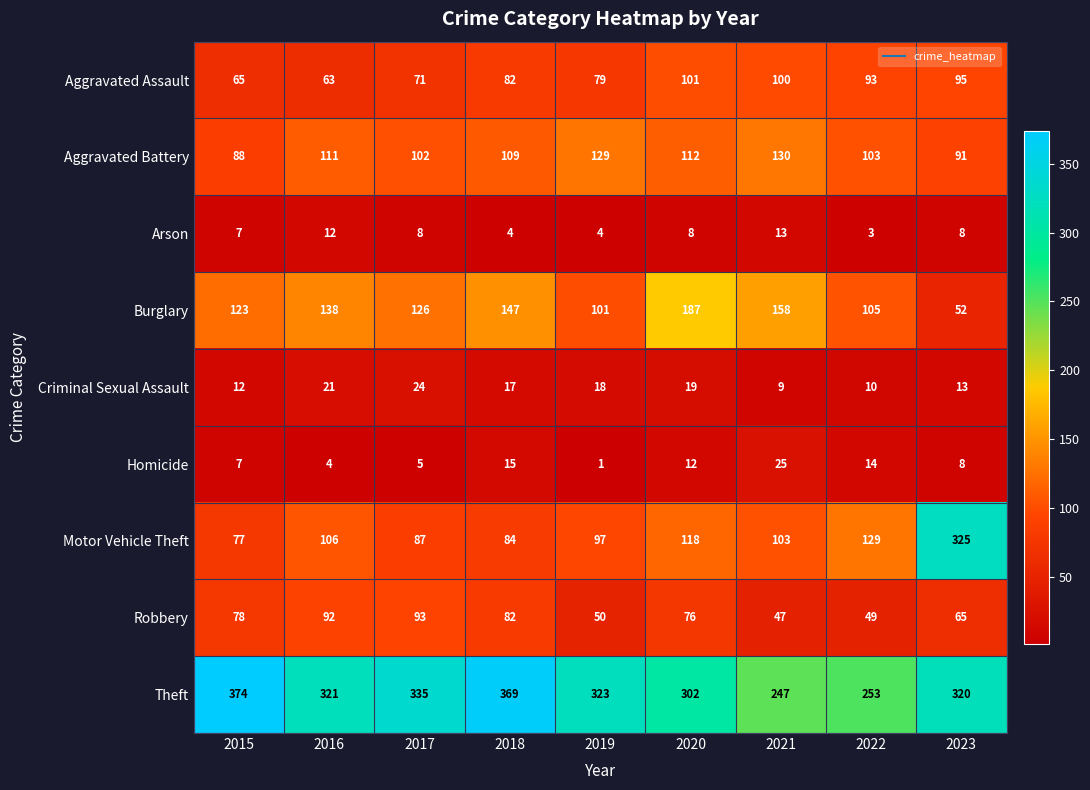

List the series in order of their peak value, highest first.

Theft, Motor Vehicle Theft, Burglary, Aggravated Battery, Aggravated Assault, Robbery, Homicide, Criminal Sexual Assault, Arson